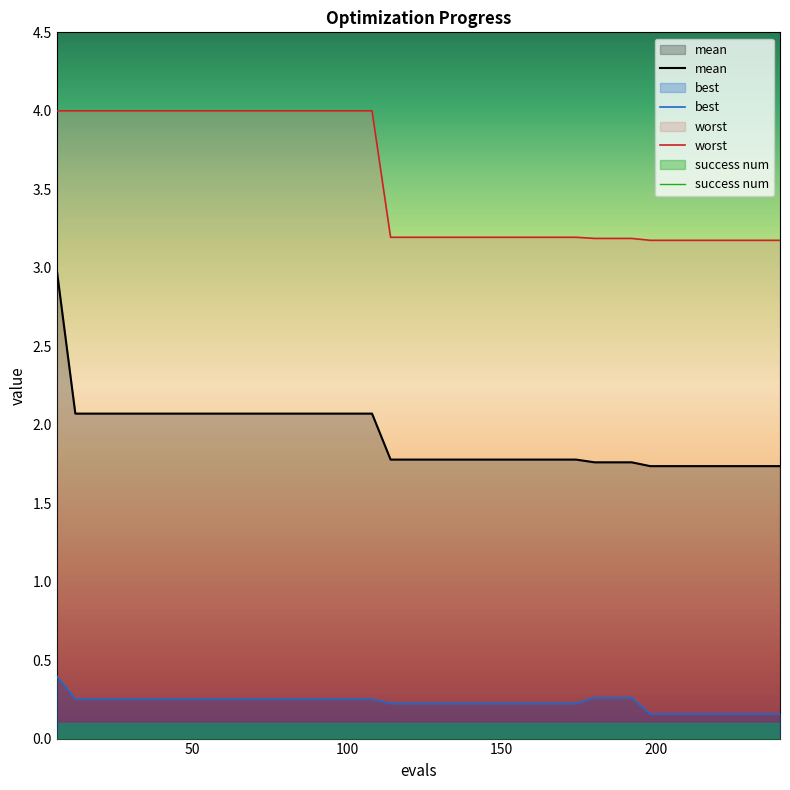

Reading left to right, what are all the values shown in this chart?

mean: 6=3.0	12=2.1	18=2.1	24=2.1	30=2.1	36=2.1	42=2.1	48=2.1	54=2.1	60=2.1	66=2.1	72=2.1	78=2.1	84=2.1	90=2.1	96=2.1	102=2.1	108=2.1	114=1.8	120=1.8	126=1.8	132=1.8	138=1.8	144=1.8	150=1.8	156=1.8	162=1.8	168=1.8	174=1.8	180=1.8	186=1.8	192=1.8	198=1.7	204=1.7	210=1.7	216=1.7	222=1.7	228=1.7	234=1.7	240=1.7
best: 6=0.4	12=0.3	18=0.3	24=0.3	30=0.3	36=0.3	42=0.3	48=0.3	54=0.3	60=0.3	66=0.3	72=0.3	78=0.3	84=0.3	90=0.3	96=0.3	102=0.3	108=0.3	114=0.2	120=0.2	126=0.2	132=0.2	138=0.2	144=0.2	150=0.2	156=0.2	162=0.2	168=0.2	174=0.2	180=0.3	186=0.3	192=0.3	198=0.2	204=0.2	210=0.2	216=0.2	222=0.2	228=0.2	234=0.2	240=0.2
worst: 6=4.0	12=4.0	18=4.0	24=4.0	30=4.0	36=4.0	42=4.0	48=4.0	54=4.0	60=4.0	66=4.0	72=4.0	78=4.0	84=4.0	90=4.0	96=4.0	102=4.0	108=4.0	114=3.2	120=3.2	126=3.2	132=3.2	138=3.2	144=3.2	150=3.2	156=3.2	162=3.2	168=3.2	174=3.2	180=3.2	186=3.2	192=3.2	198=3.2	204=3.2	210=3.2	216=3.2	222=3.2	228=3.2	234=3.2	240=3.2